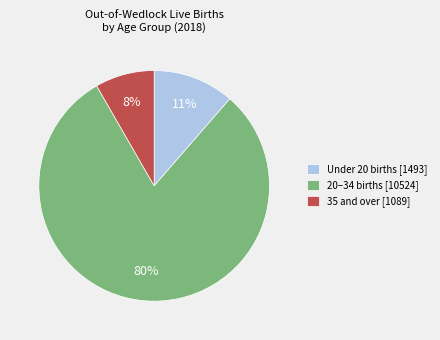

Between 20–34 births [10524] and 35 and over [1089], which is larger?

20–34 births [10524]